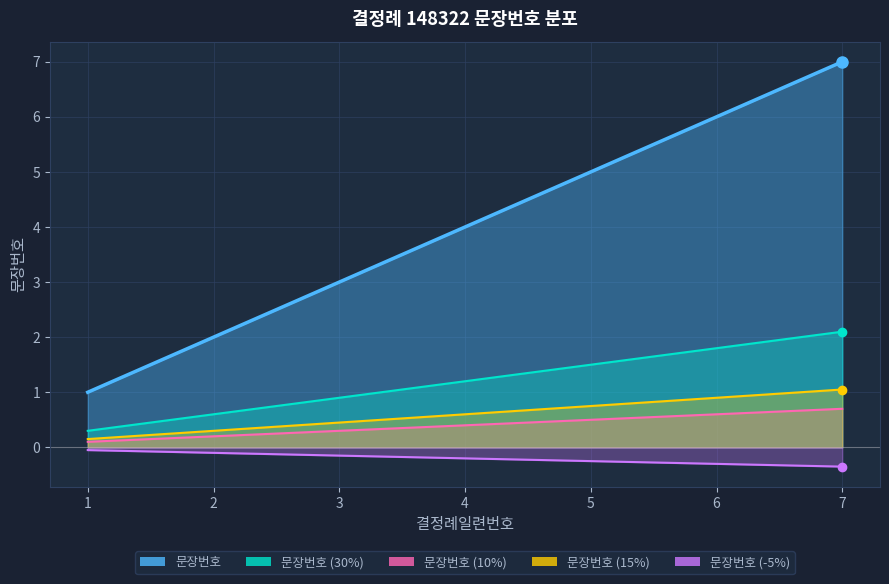

Approximately how many times larger is the value at 7 compared to 5?

1.4